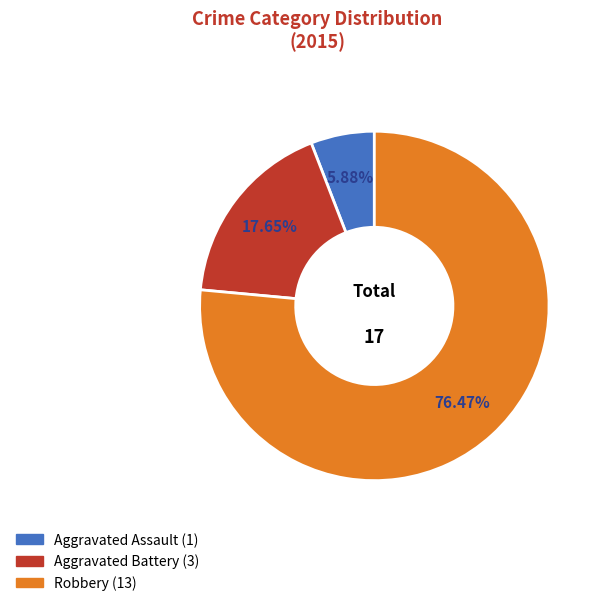

Count the number of slices in the pie.

3